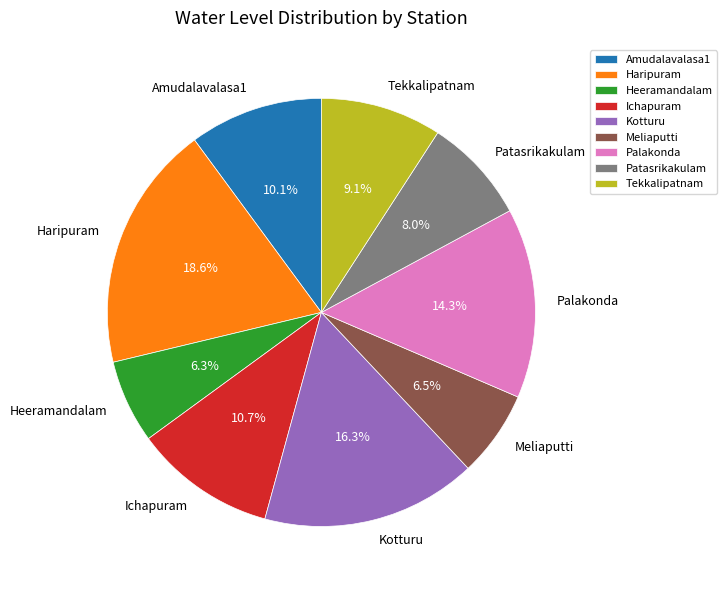

Is there any slice that represents more than half of the pie?

No